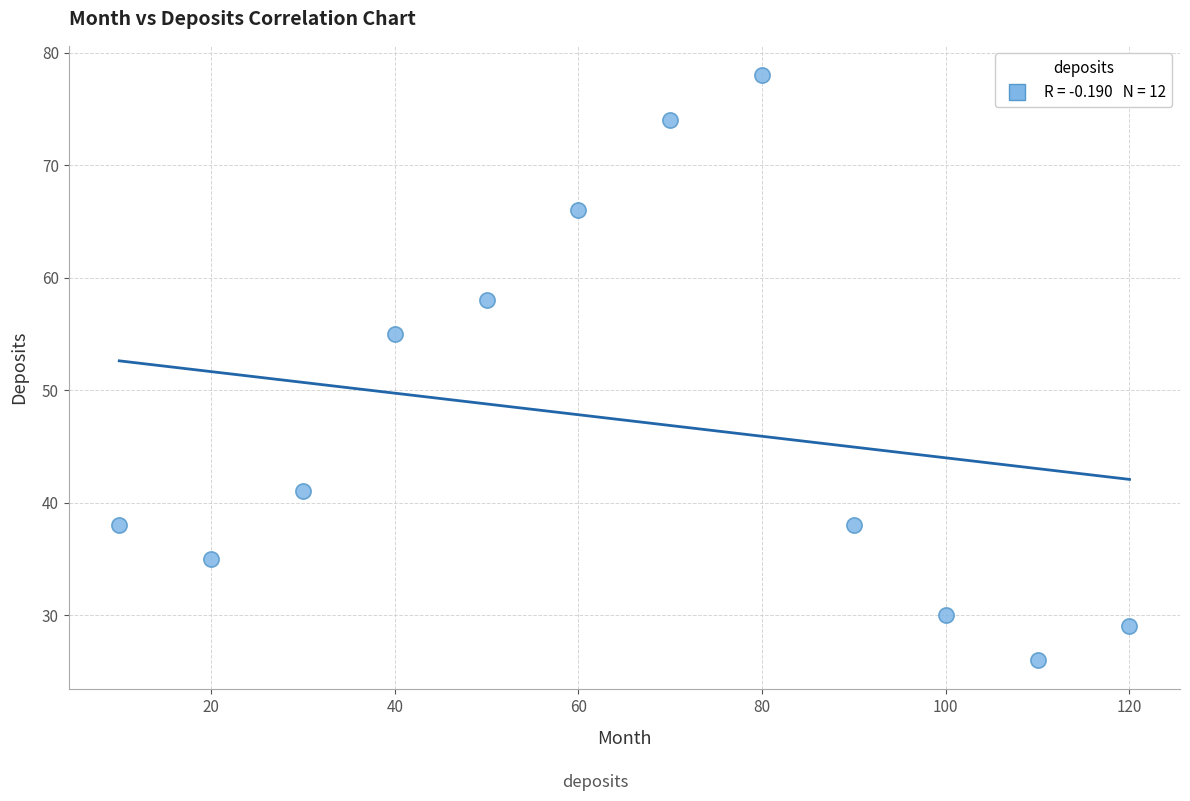

What Y value in the scatter plot is closest to 52?

55